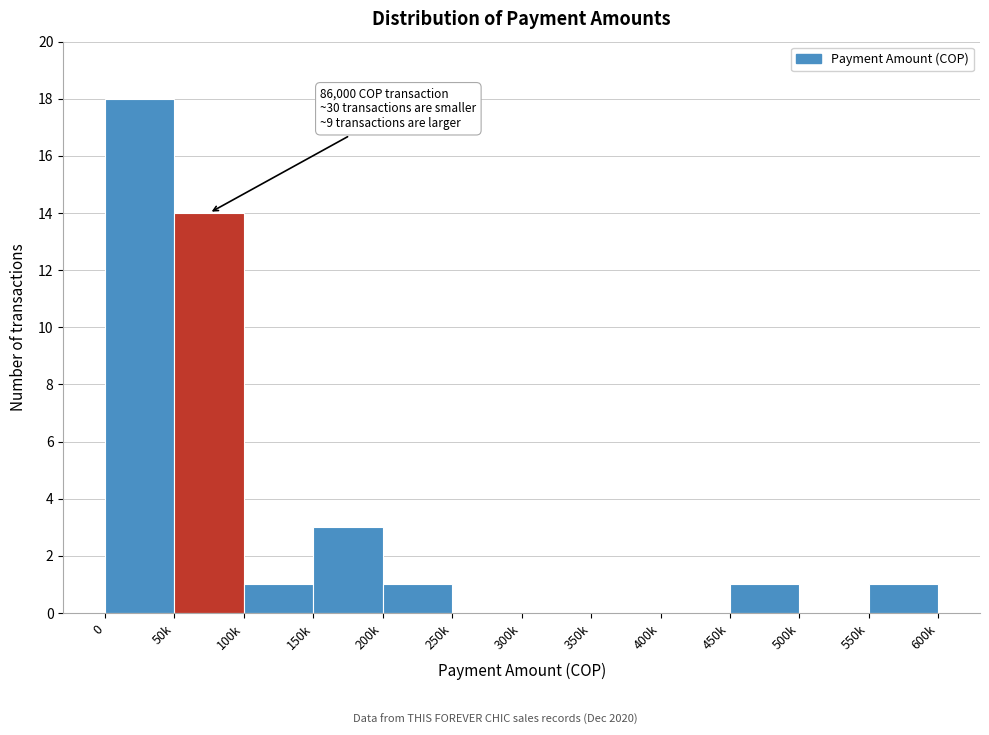

Reading left to right, extract all data points from this chart.

0=18	50k=14	100k=1	150k=3	200k=1	250k=0	300k=0	350k=0	400k=0	450k=1	500k=0	550k=1